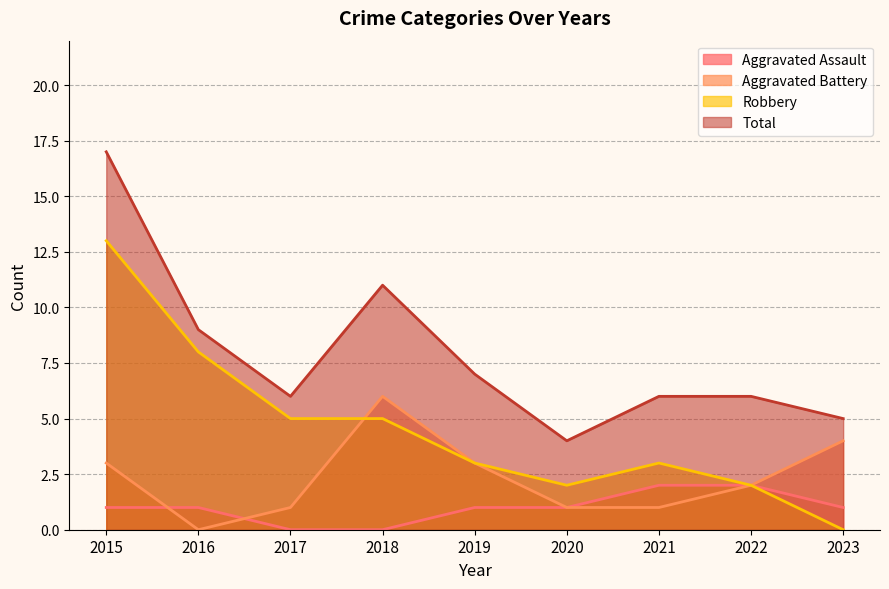

In Robbery, how many points are lower than both neighbors (excluding endpoints)?

1